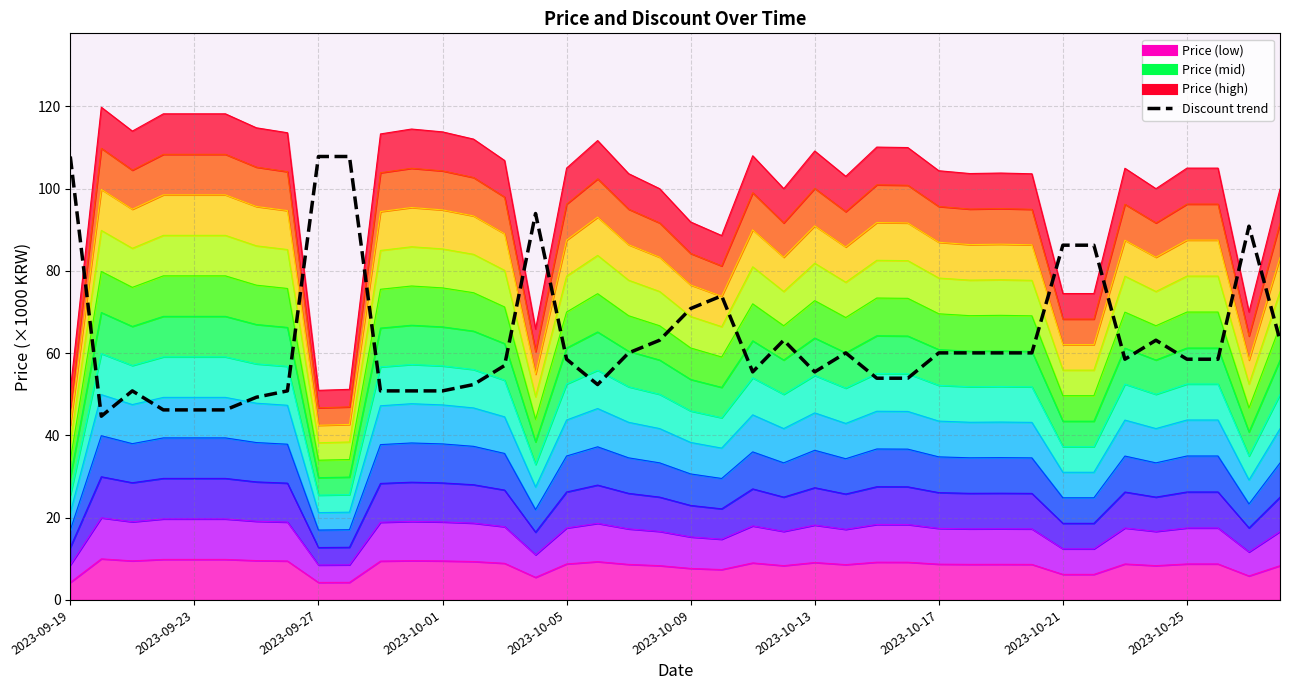

At which label is the value closest to 76?

21